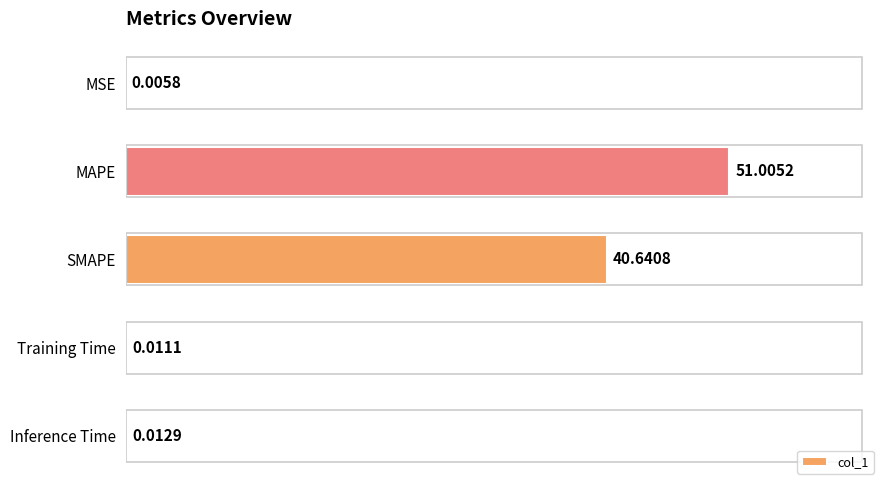

Which has a higher value, Inference Time or MAPE?

MAPE